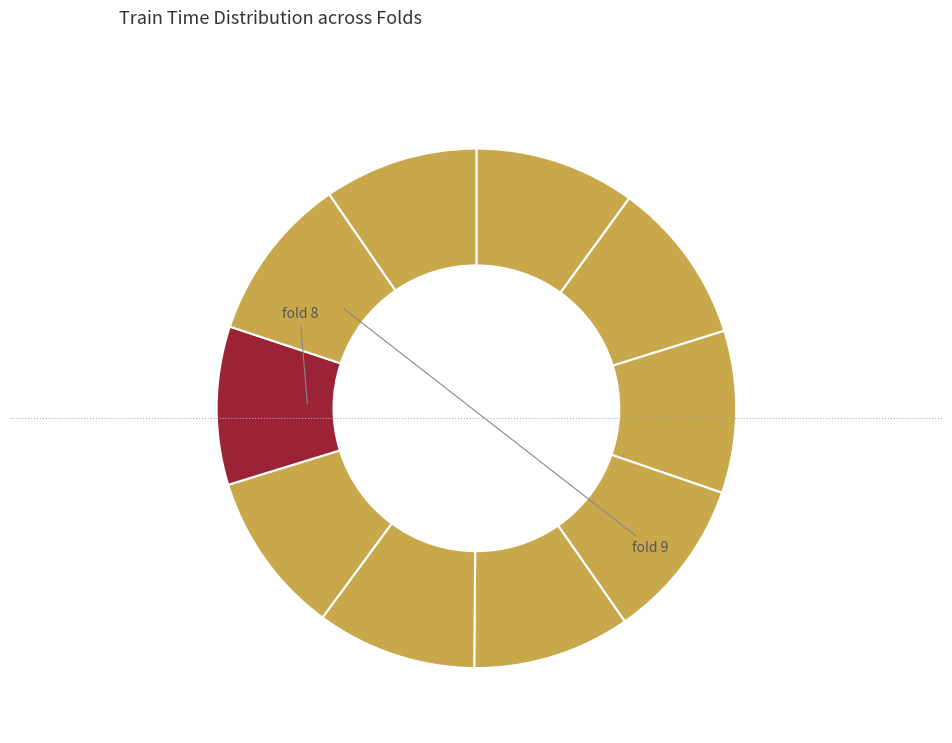

How many segments does this pie chart have?

10